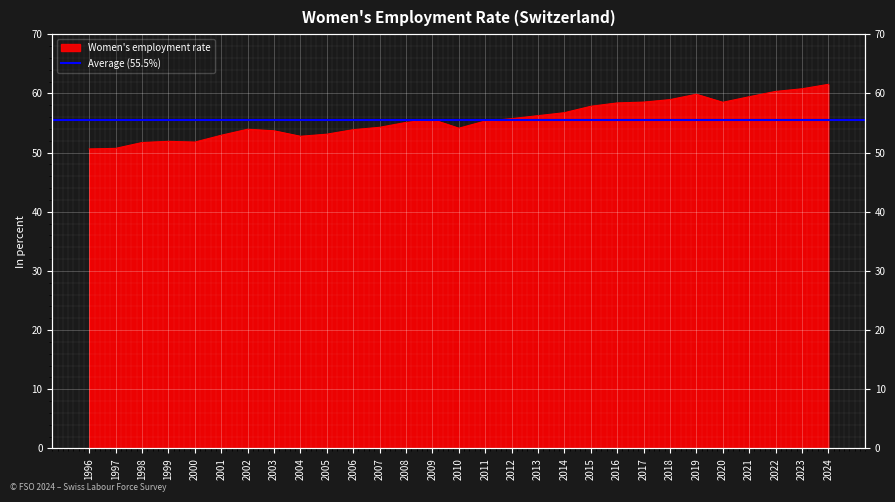

Approximately how many times larger is the value at 2008 compared to 2022?

0.9